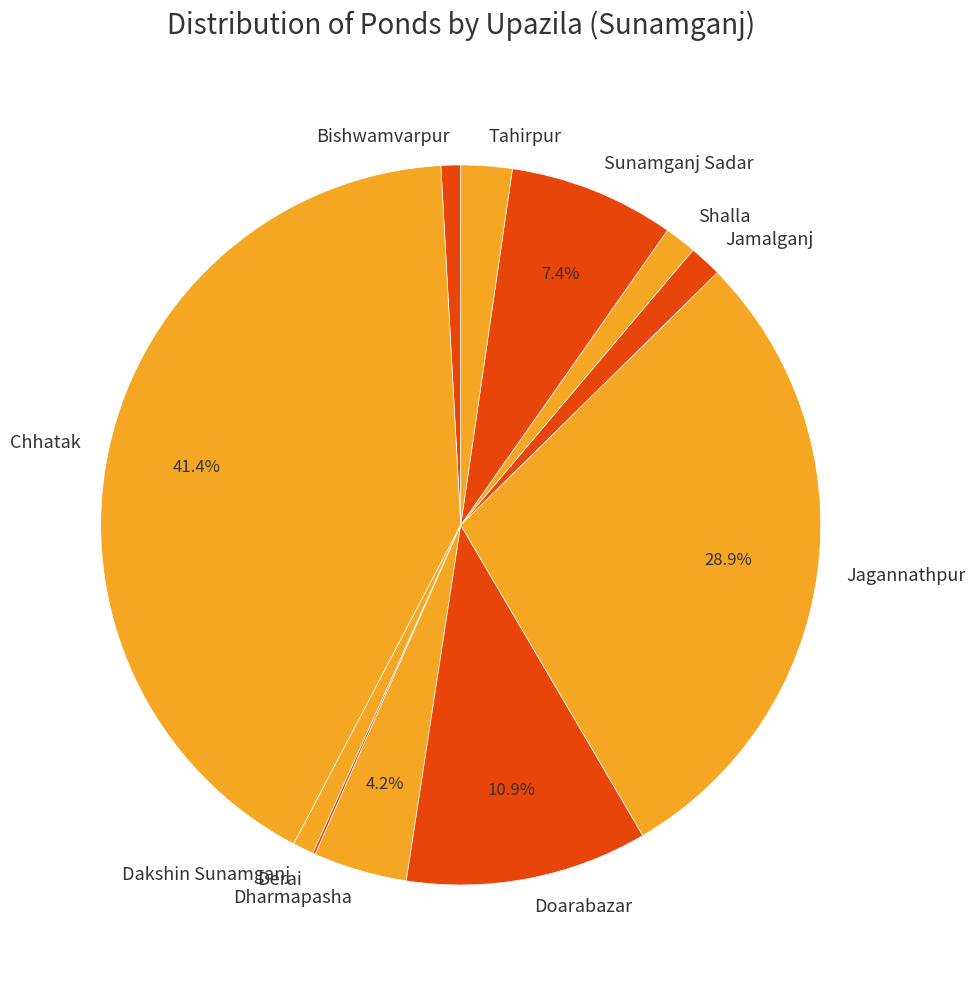

Does any single category account for the majority?

No